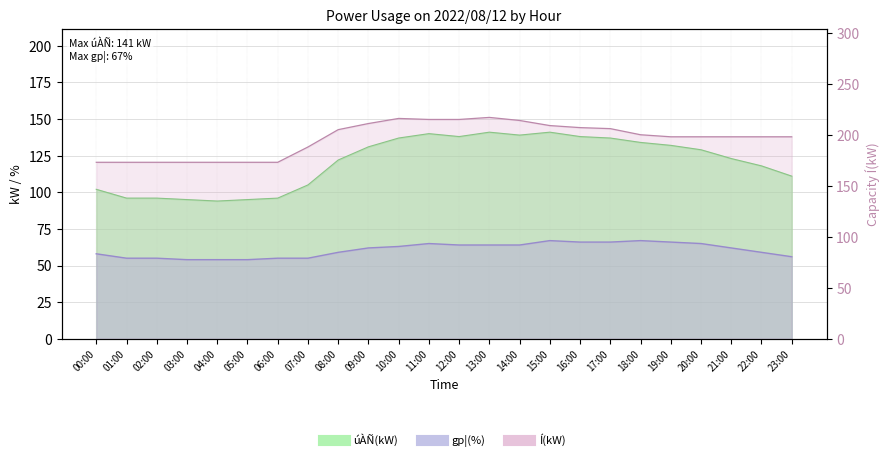

How many values in the úÀÑ(kW) series exceed 129?

11